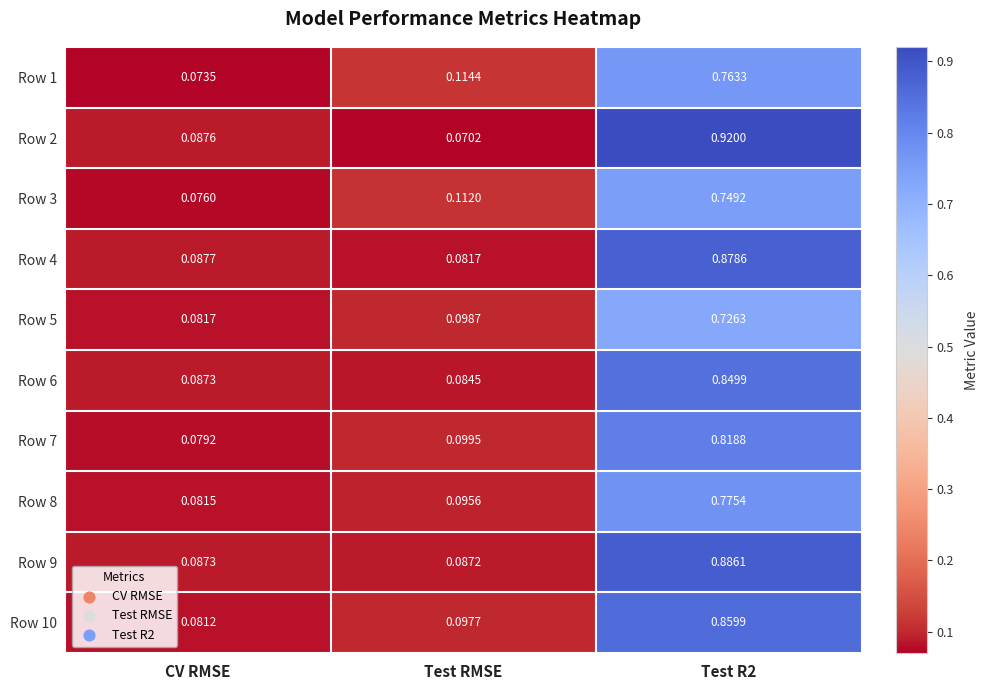

At which label is Row 10 closest to 0?

CV RMSE